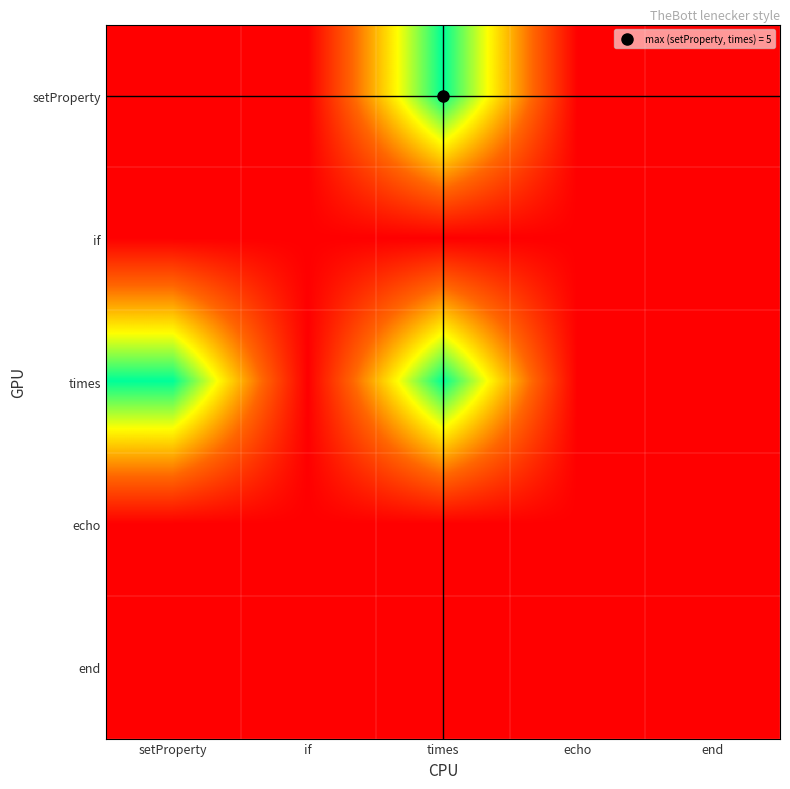

What is the total value across all series at end?

5